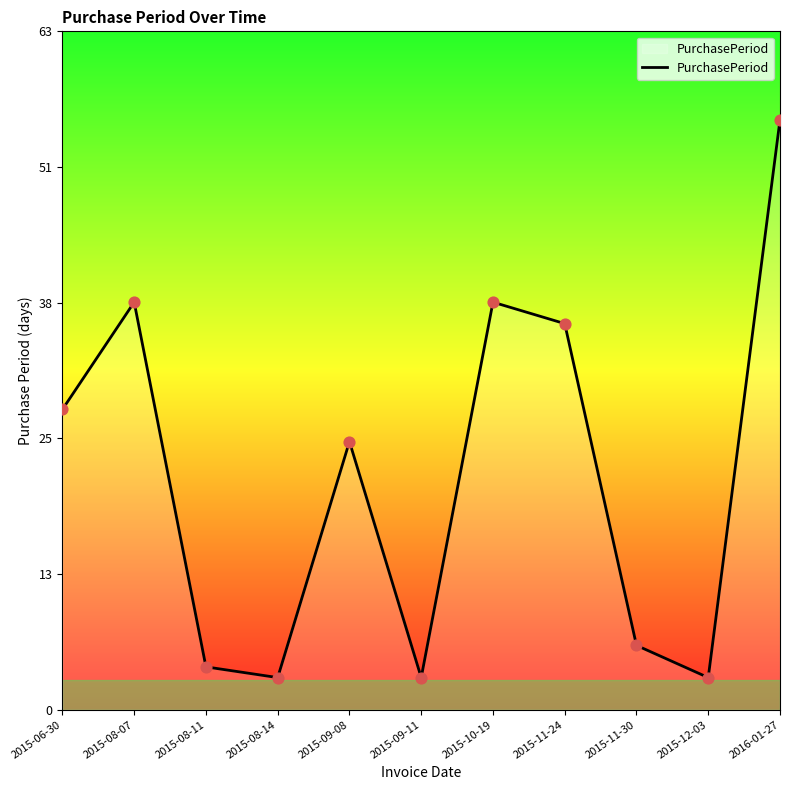

What is the ratio of the value at 2015-06-30 to the value at 2015-08-14?

9.3